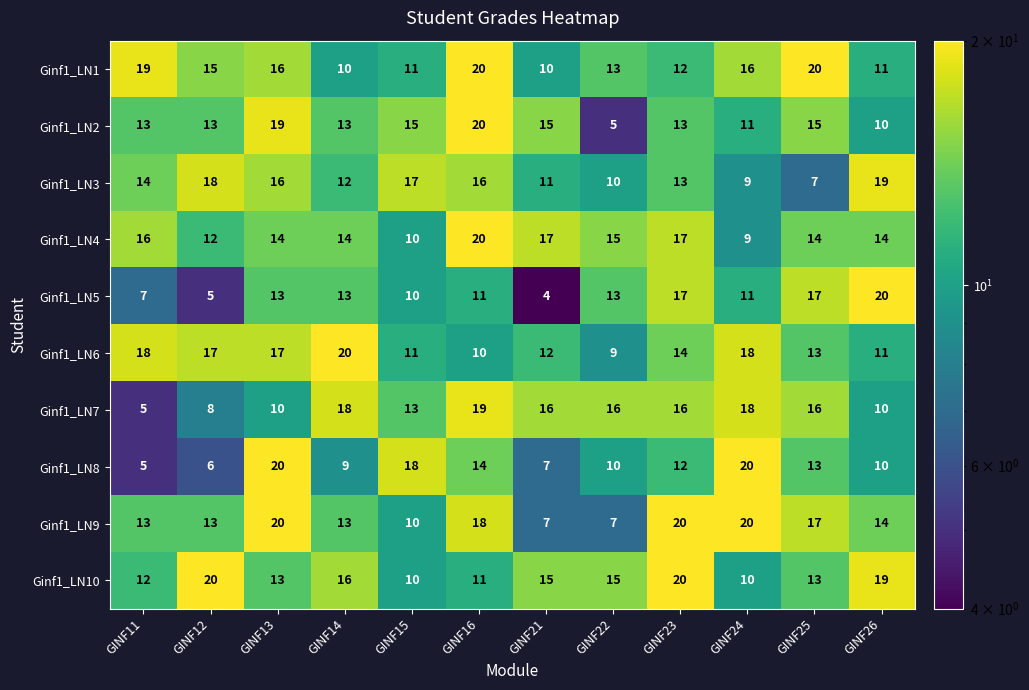

At which category does the chart reach its minimum across all series?

GINF21